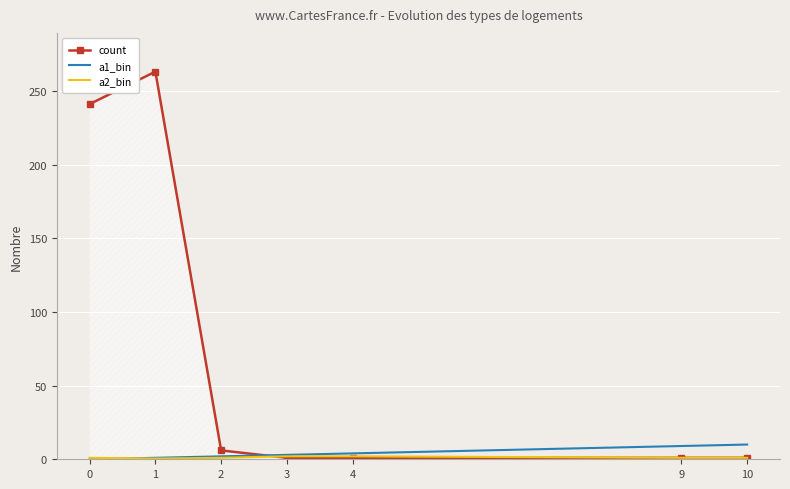

True or false: a1_bin has a value of 9.0 at 9.

True